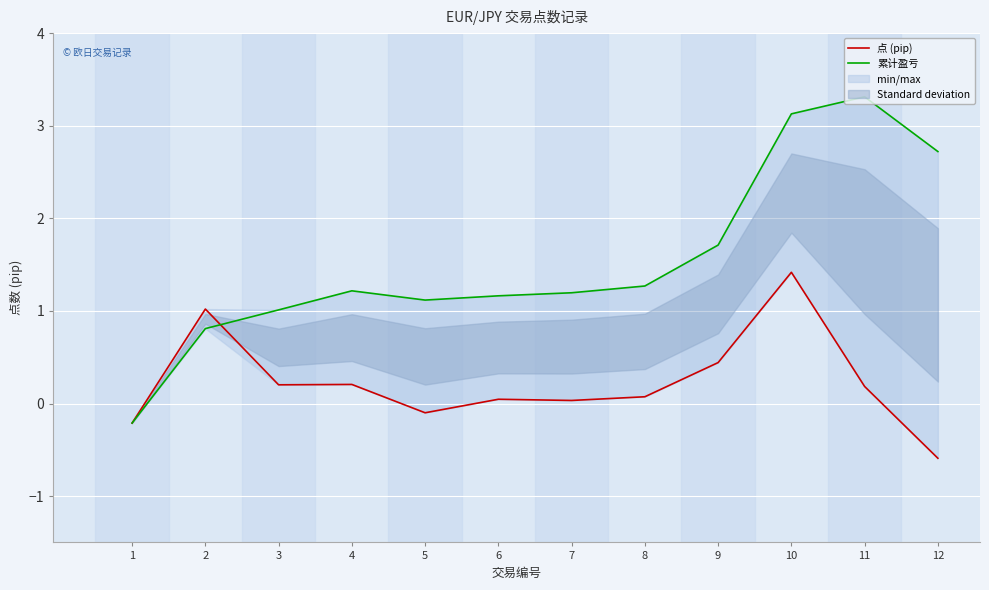

What is the difference between the second highest and second lowest values in the 点 (pip) series?

1.2